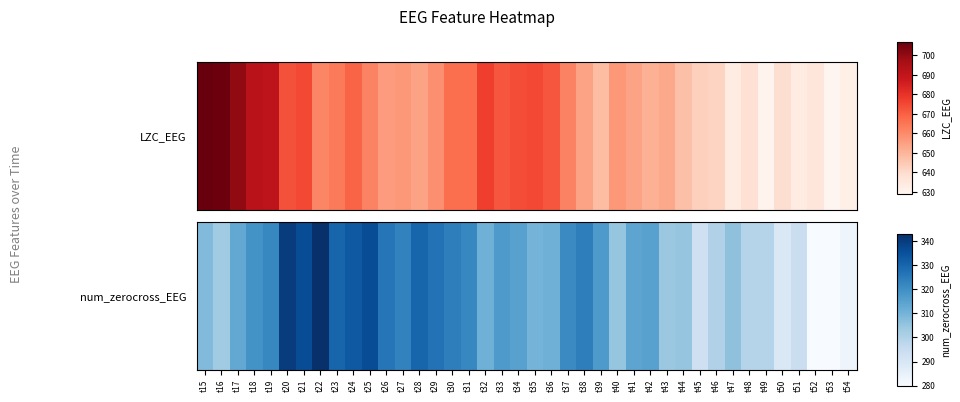

The chart shows a value of 319 at t18. True or false?

True